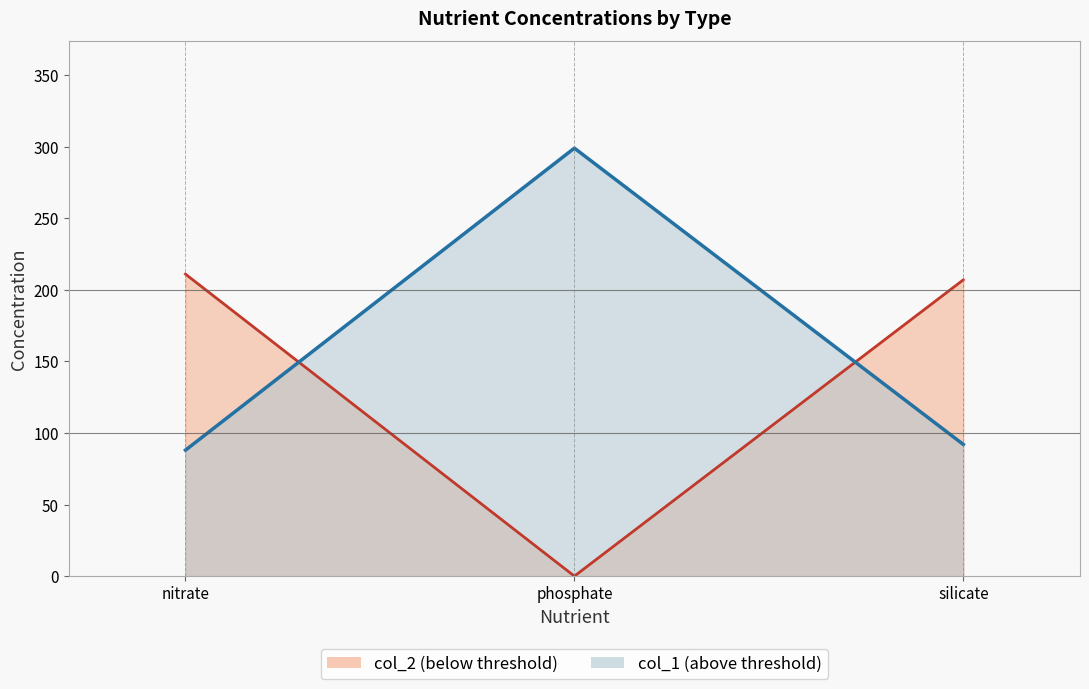

Which series has the largest range (max minus min)?

col_1